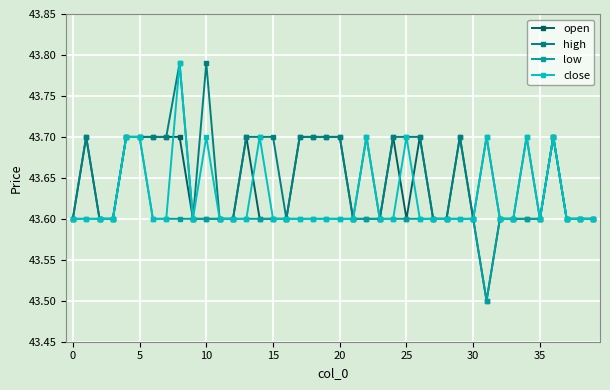

True or false: high has more than 0 points higher than both neighbors.

True